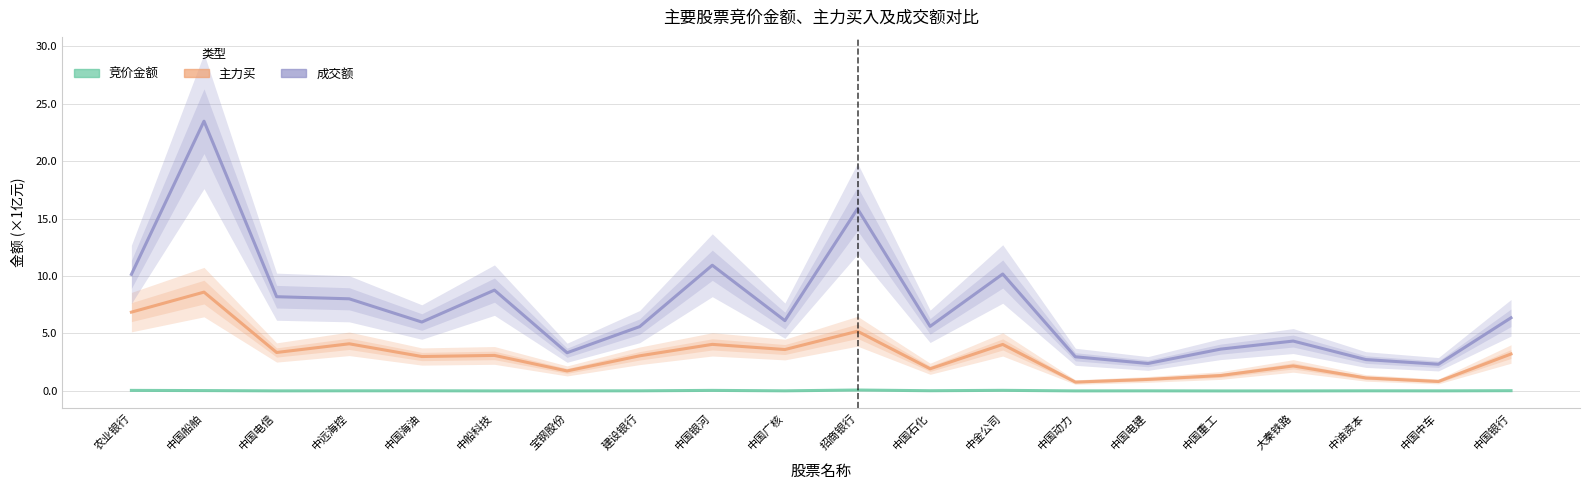

Reading right to left, extract all data points from this chart.

竞价金额: 0.0	0.0	0.0	0.0	0.0	0.0	0.0	0.1	0.0	0.1	0.0	0.0	0.0	0.0	0.0	0.0	0.0	0.0	0.0	0.0
主力买: 3.2	0.8	1.1	2.2	1.3	1.0	0.8	4.0	1.9	5.2	3.6	4.1	3.1	1.7	3.1	3.0	4.1	3.3	8.6	6.9
成交额: 6.4	2.3	2.7	4.3	3.6	2.4	3.0	10.2	5.6	15.9	6.1	10.9	5.6	3.3	8.8	6.0	8.0	8.2	23.5	10.1